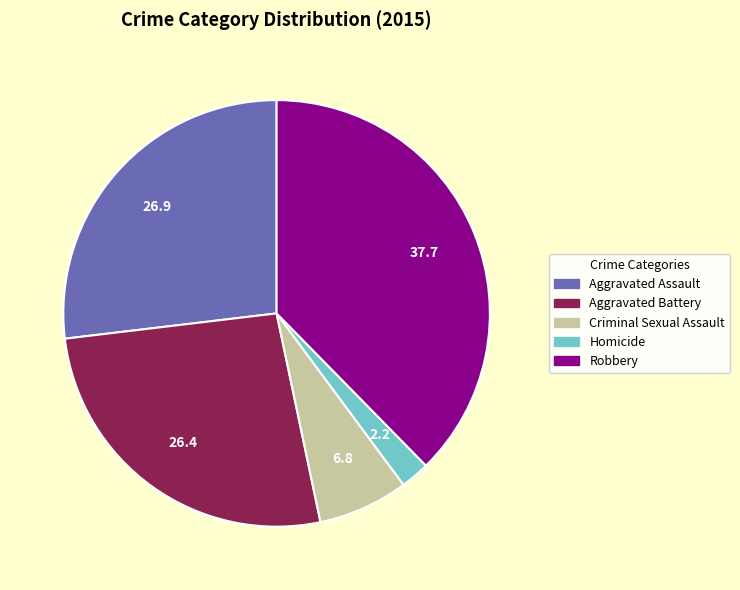

Does any single category account for the majority?

No